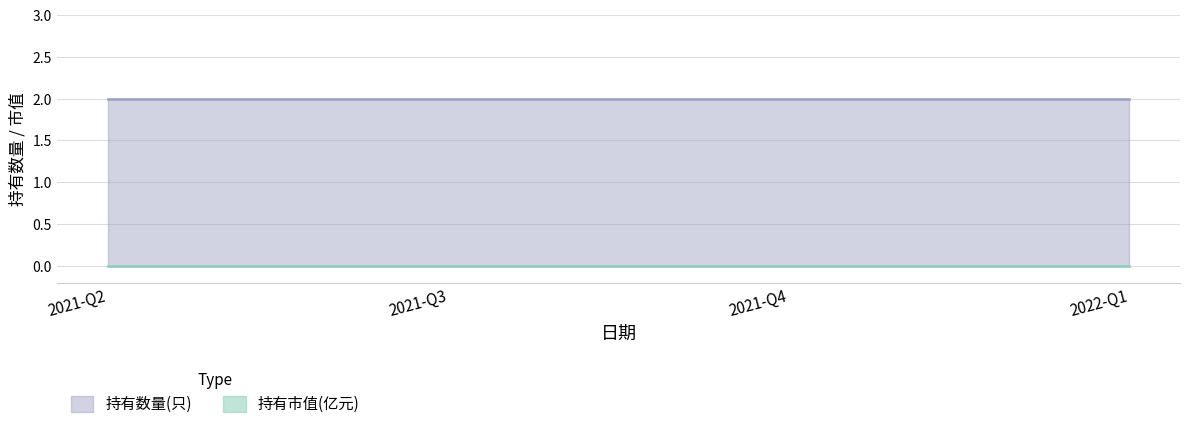

True or false: 持有市值(亿元) and 持有数量(只) cross at least once.

False